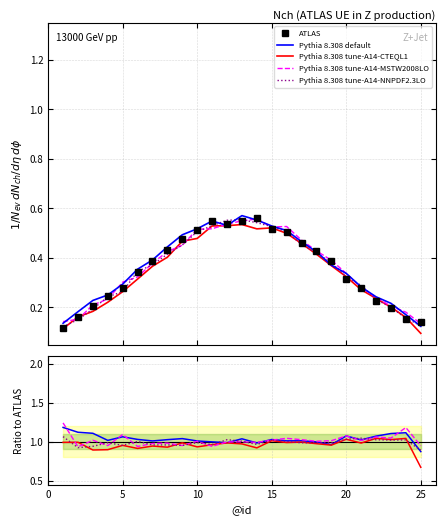

Count the number of data series in this chart.

5